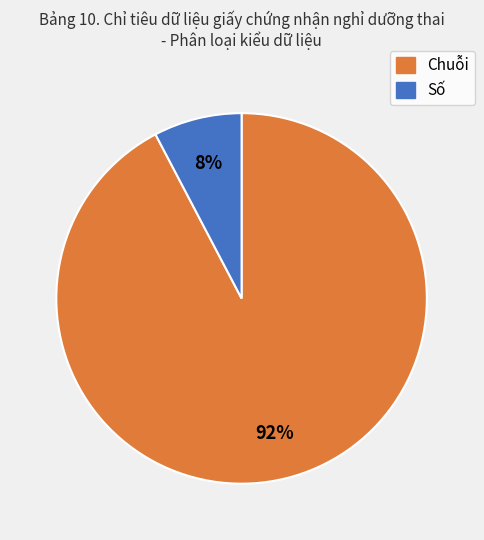

Which category accounts for the majority?

Chuỗi